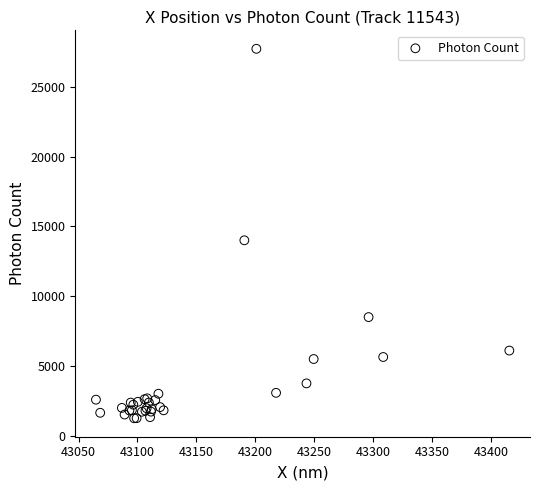

What Y value in the scatter plot is closest to 14496?

14011.5